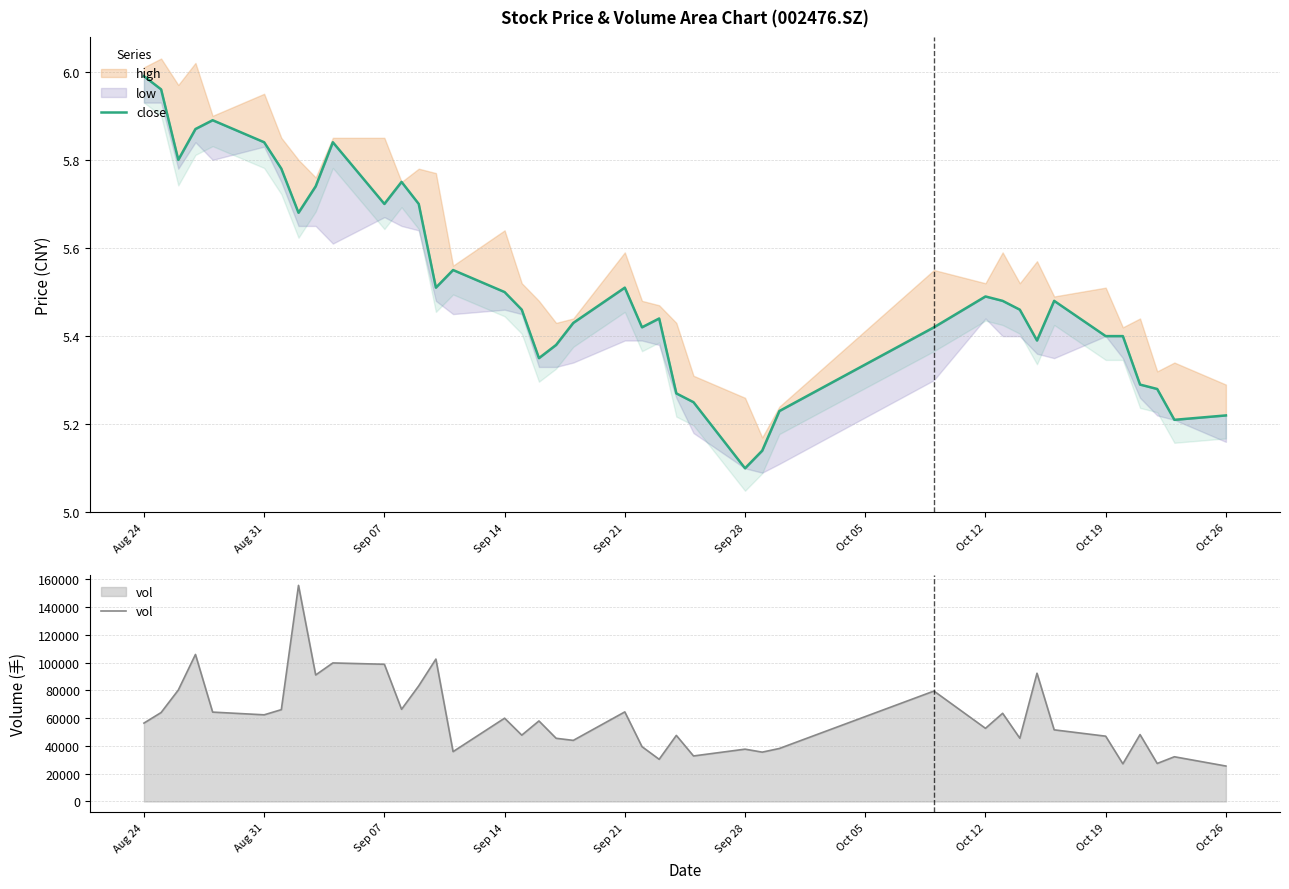

What is the average value of the close series?

5.5